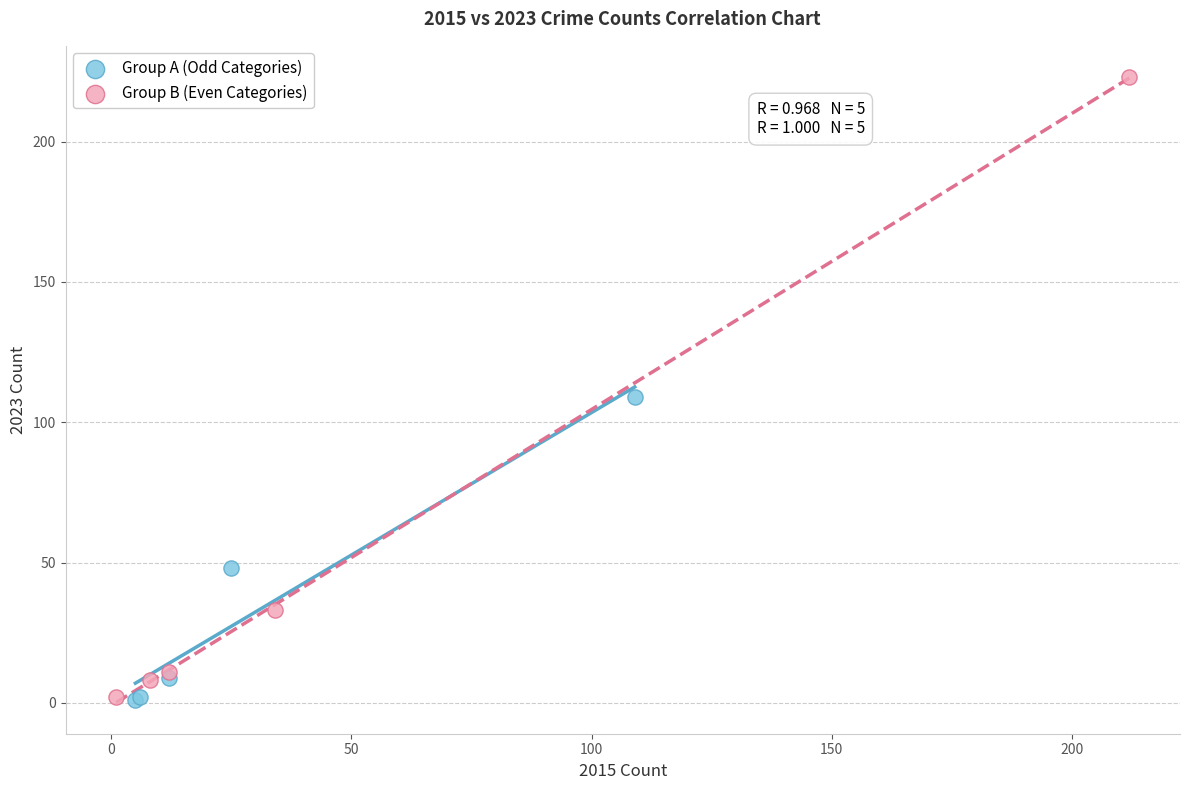

Which series contains the highest Y value?

Group B (Even Categories)